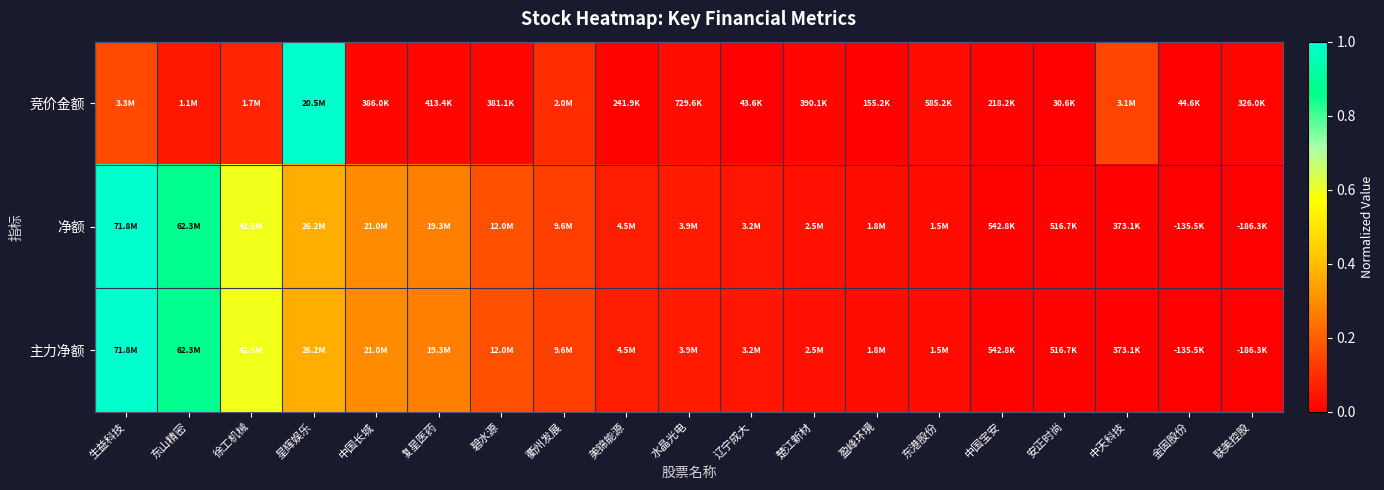

At 东山精密, list the series in order from largest to smallest.

净额, 主力净额, 竞价金额